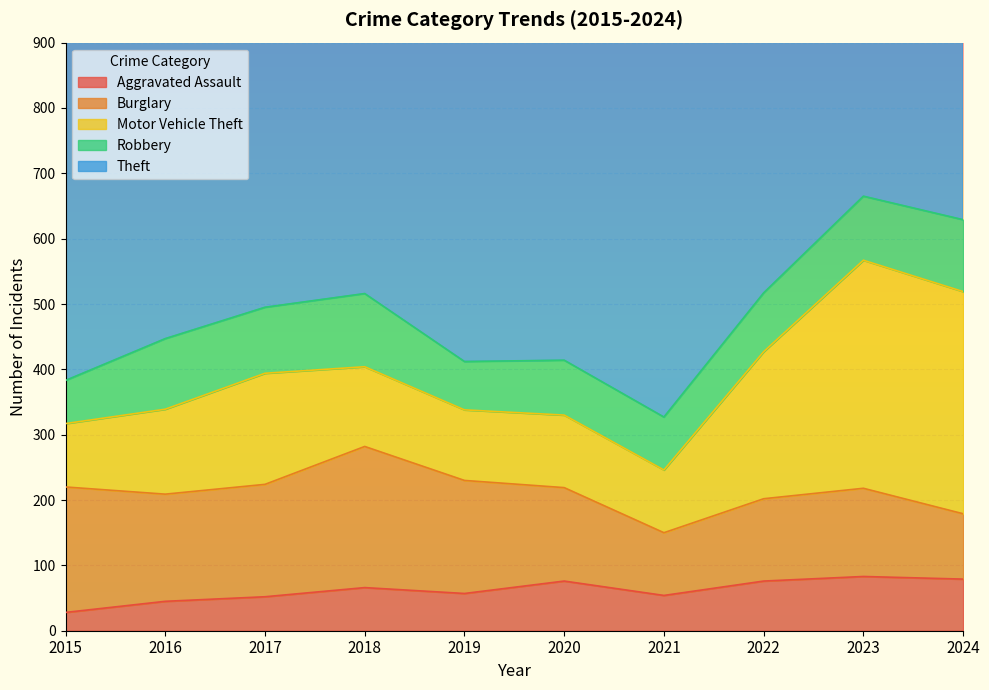

Where is the first local minimum for Aggravated Assault?

2019